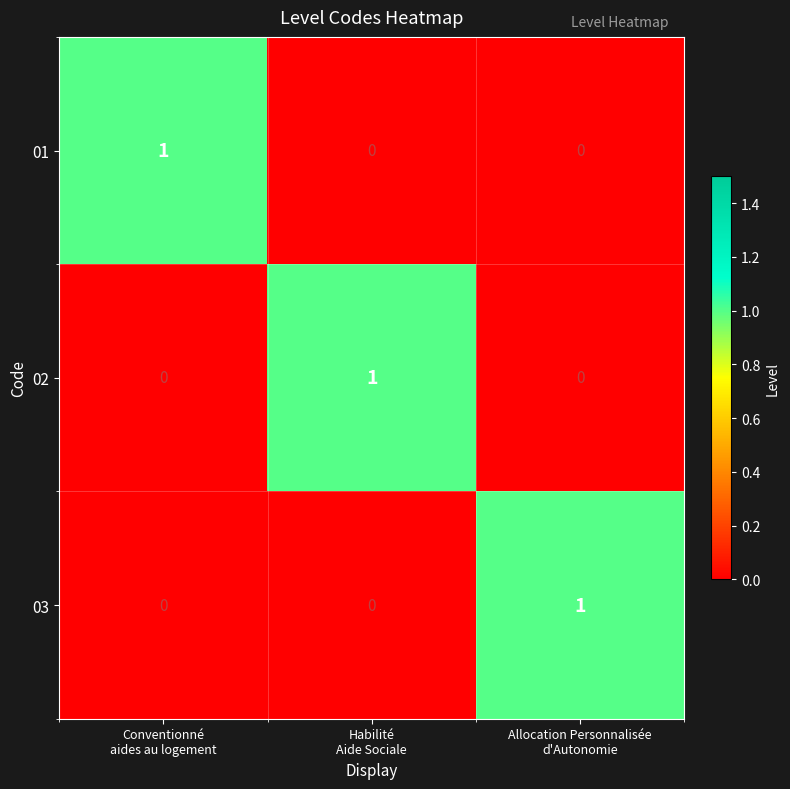

What is the total value across all series at Conventionné
aides au logement?

1